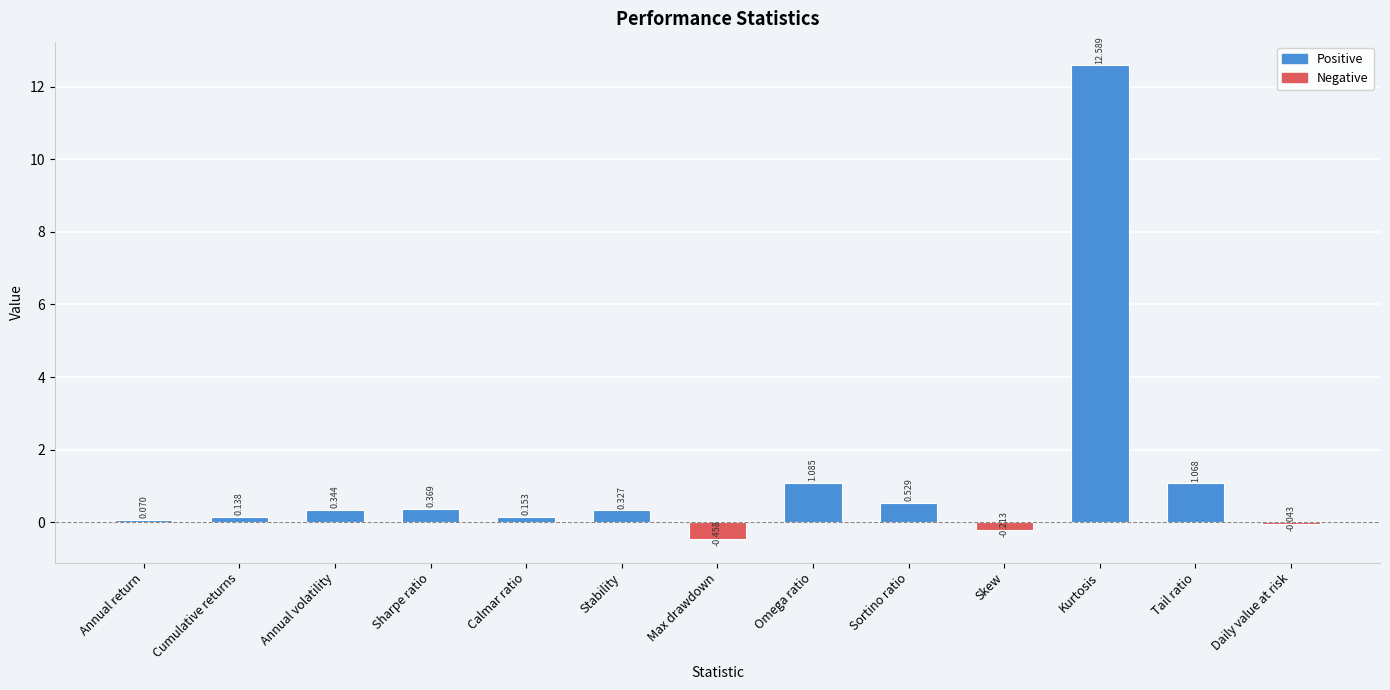

Which label corresponds to the largest value in the chart?

Kurtosis